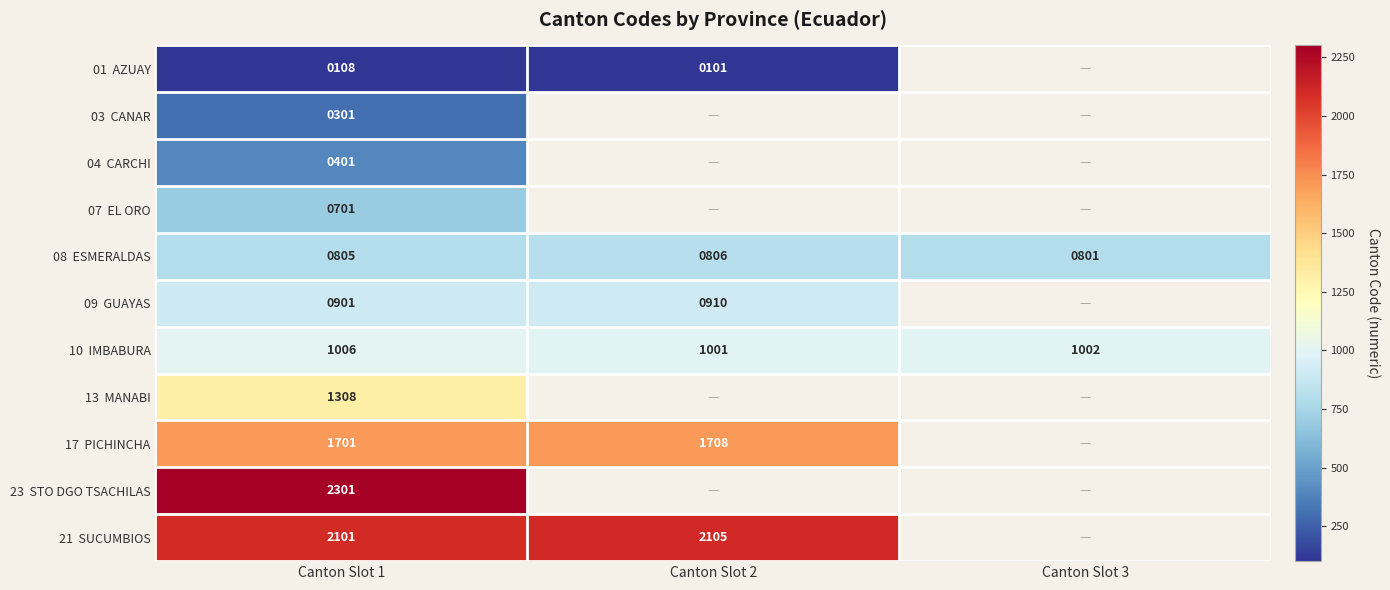

Where is 08 ESMERALDAS nearest to the value 803?

Canton Slot 1